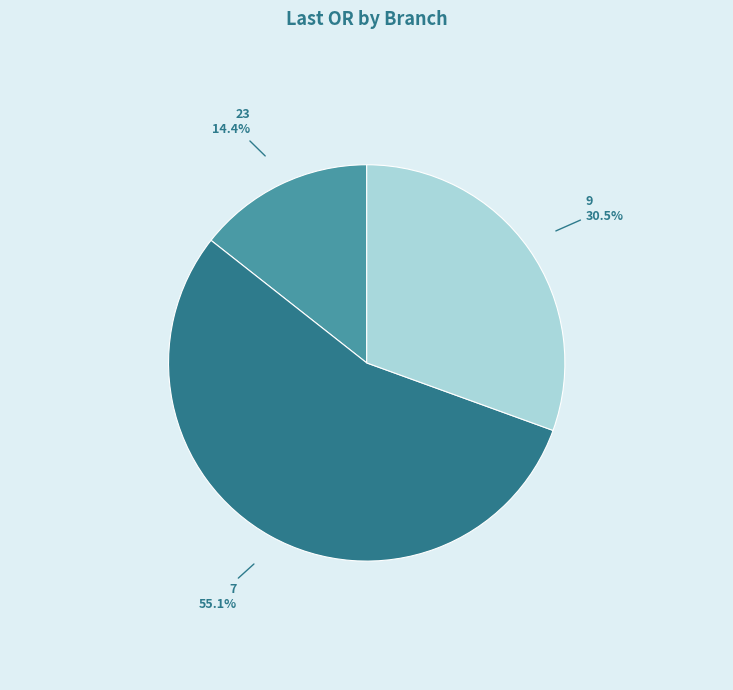

Is there a majority slice in this chart?

Yes